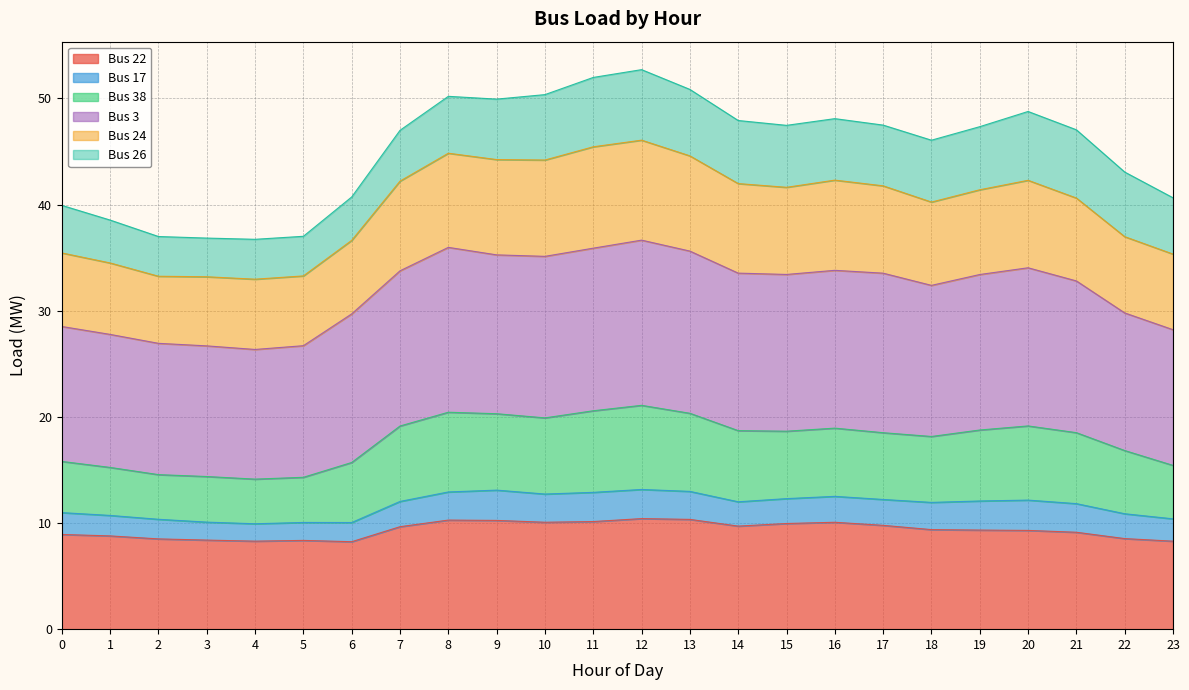

Which has a higher value, 10 or 14?

10